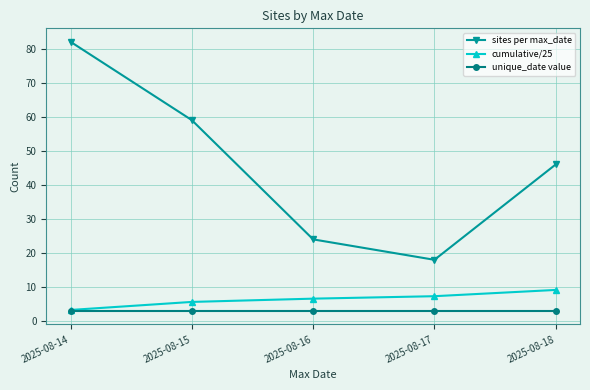

Reading right to left, what are all the values shown in this chart?

sites per max_date: 46.0	18.0	24.0	59.0	82.0
cumulative/25: 9.2	7.3	6.6	5.6	3.3
unique_date value: 3.0	3.0	3.0	3.0	3.0